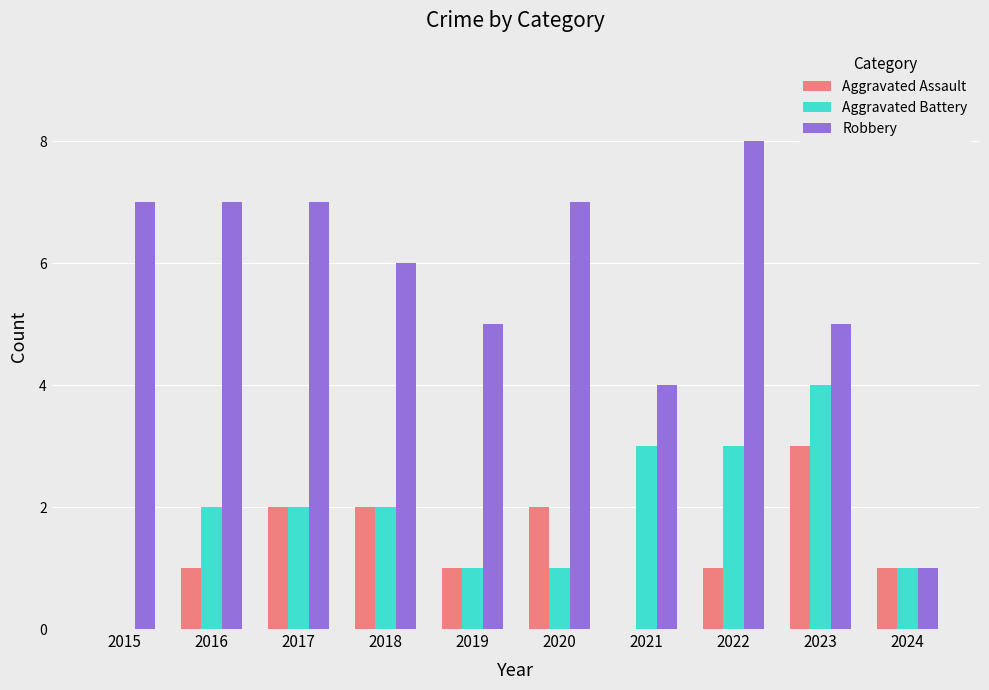

Between 2015 and 2019, which series saw the biggest shift?

Robbery